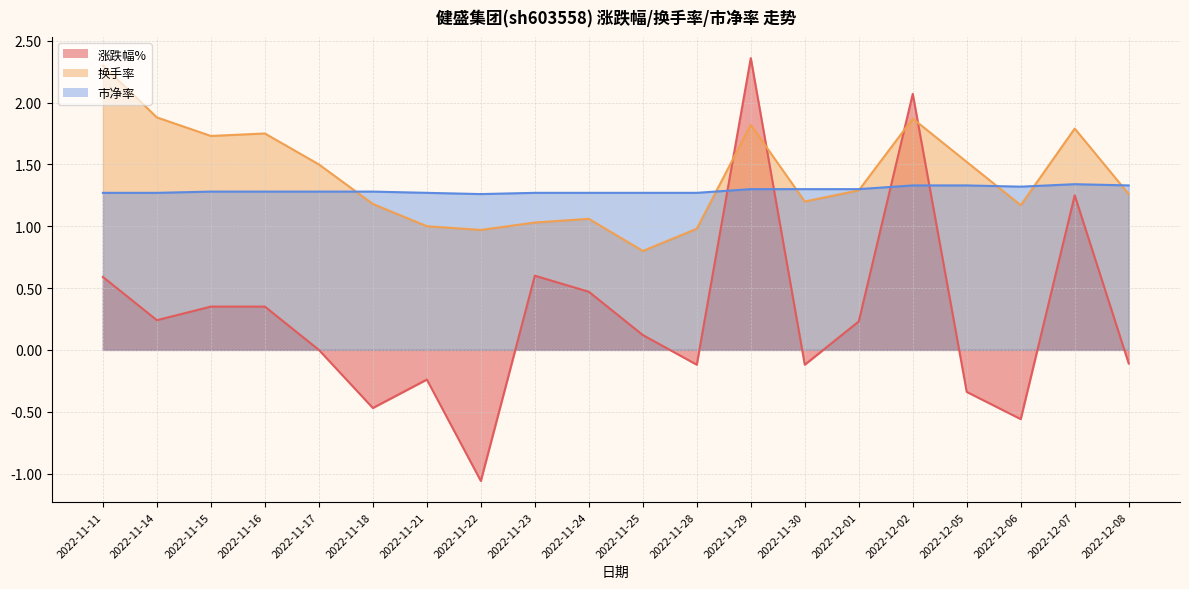

Is it true that 换手率 equals 1.8 at 2022-11-16?

True